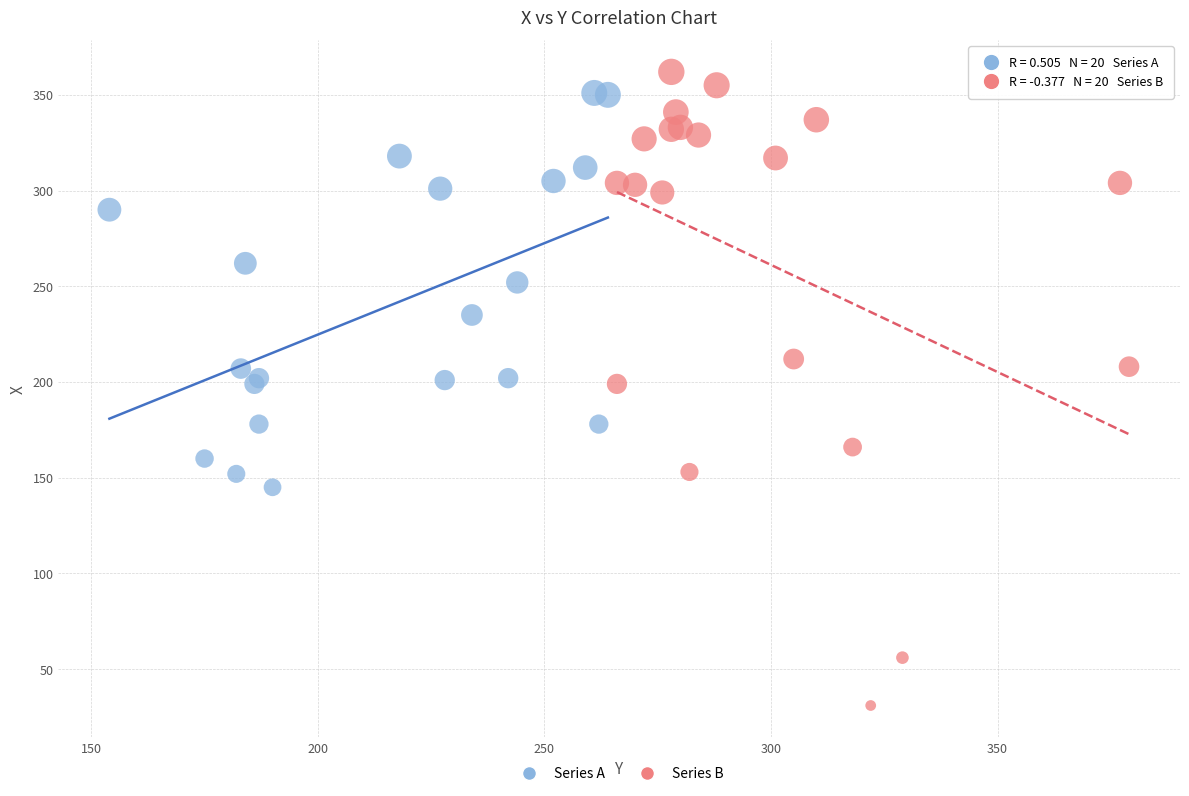

Which series contains the lowest Y value?

Series B